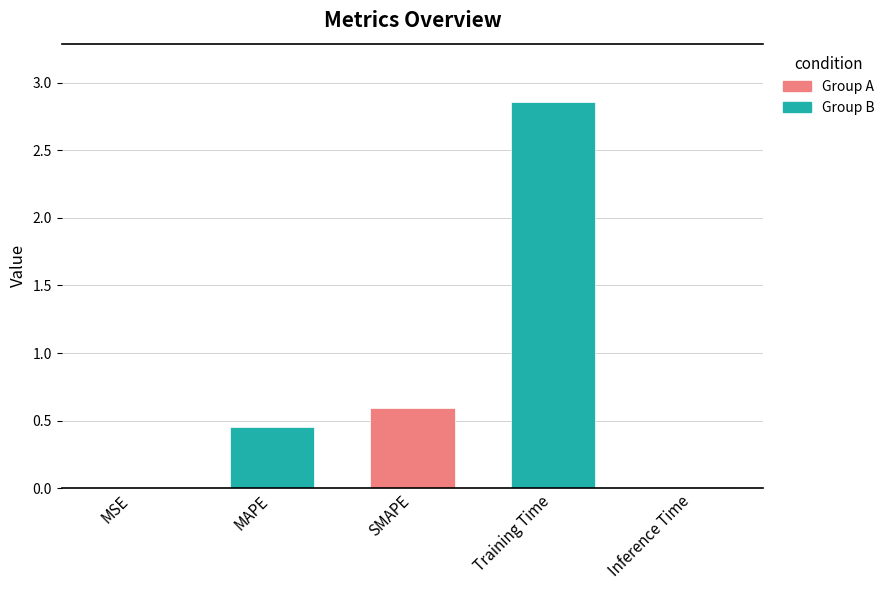

What is the sum of all values?

3.9